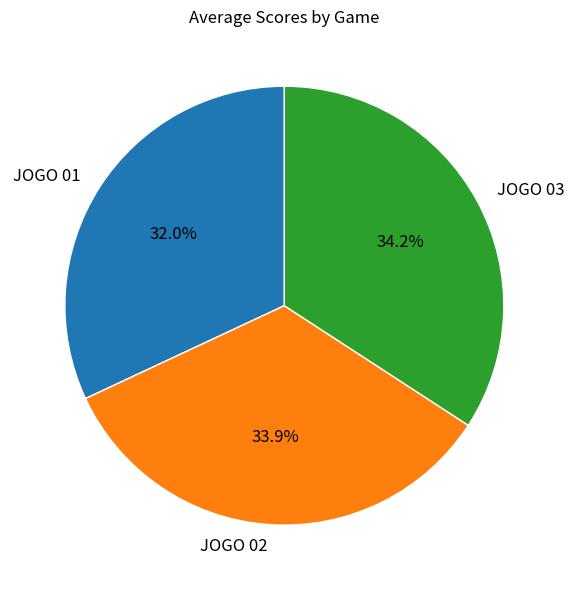

The JOGO 01 slice represents 42% of the pie. True or false?

False